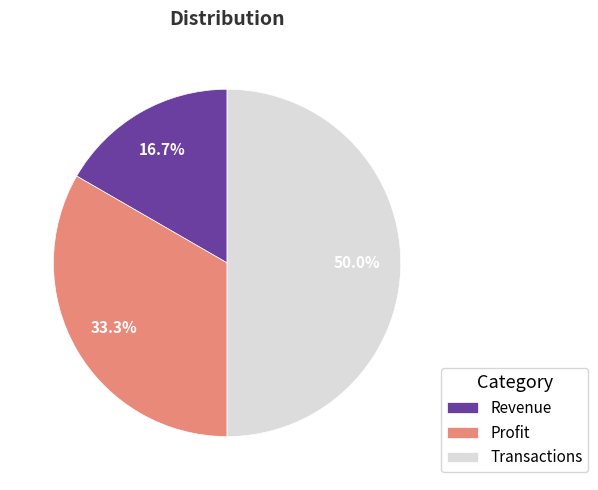

Rank the categories by value from highest to lowest.

Transactions, Profit, Revenue